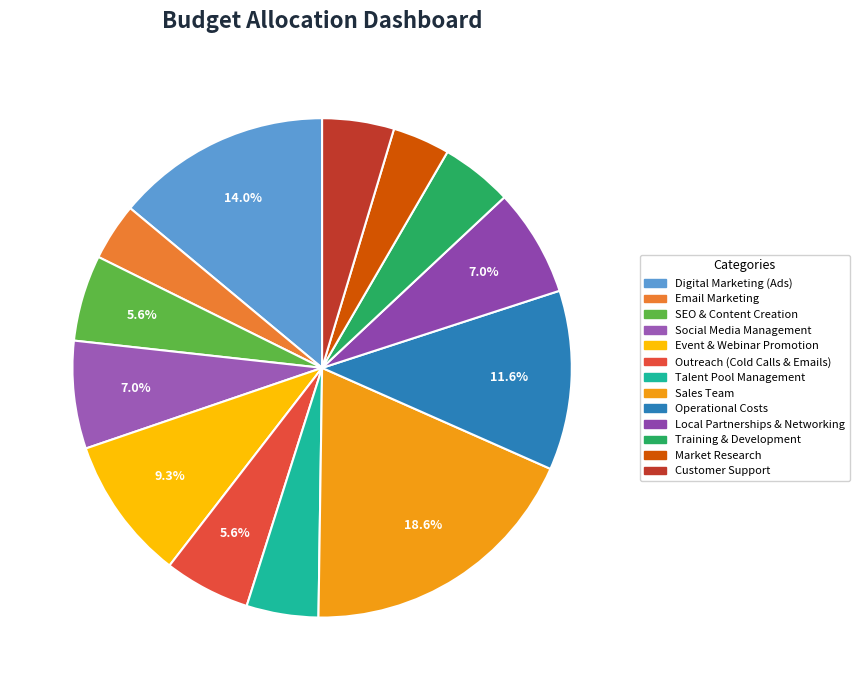

Does Event & Webinar Promotion represent more than half of the total?

No